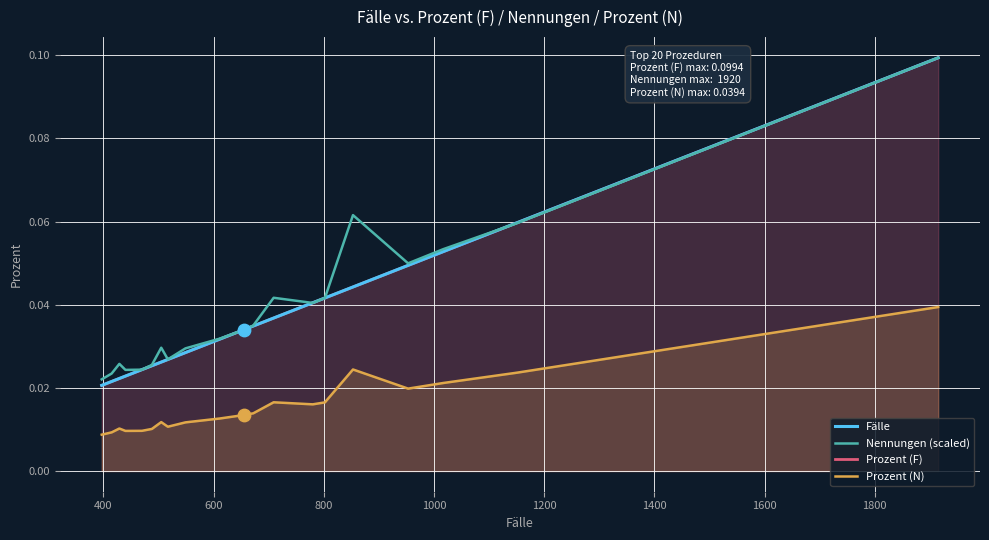

What are all the series names shown in the legend?

Fälle, Nennungen (scaled), Prozent (F), Prozent (N)